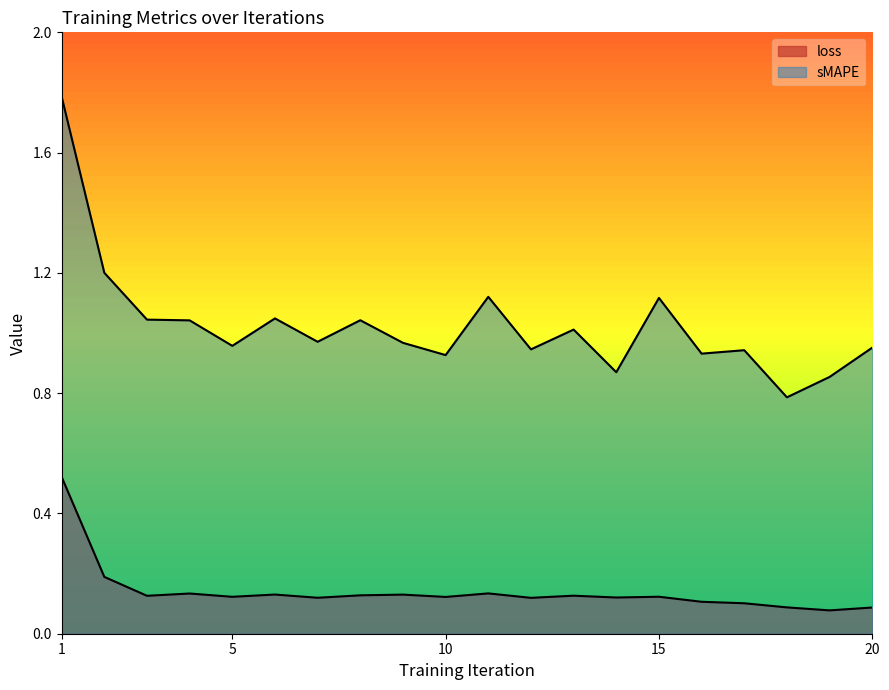

How many data points does each series have?

20